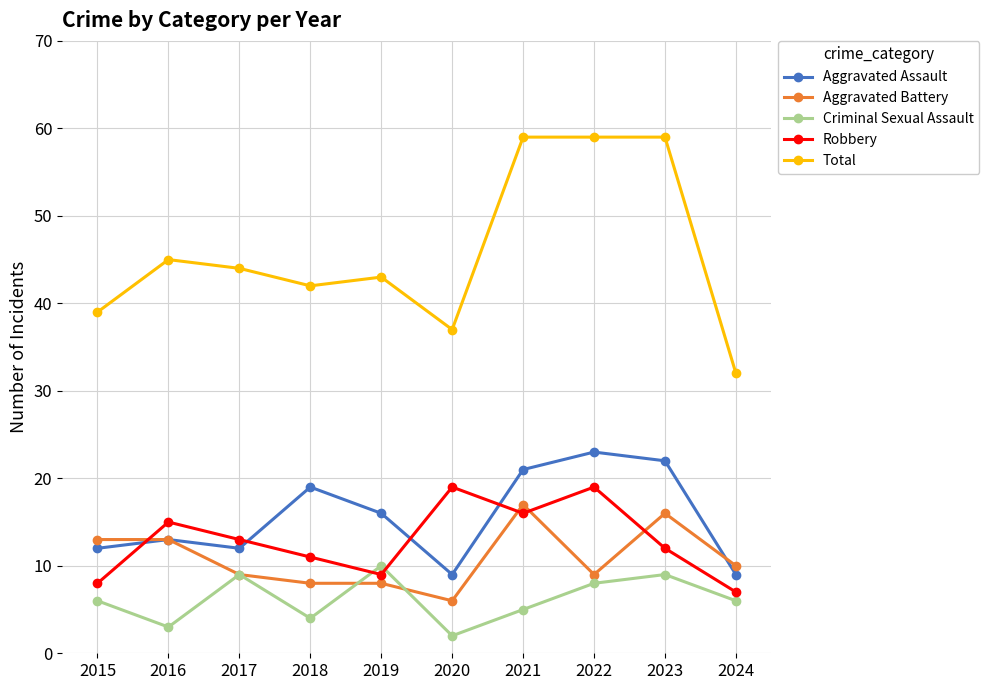

What is the maximum value for Robbery?

19